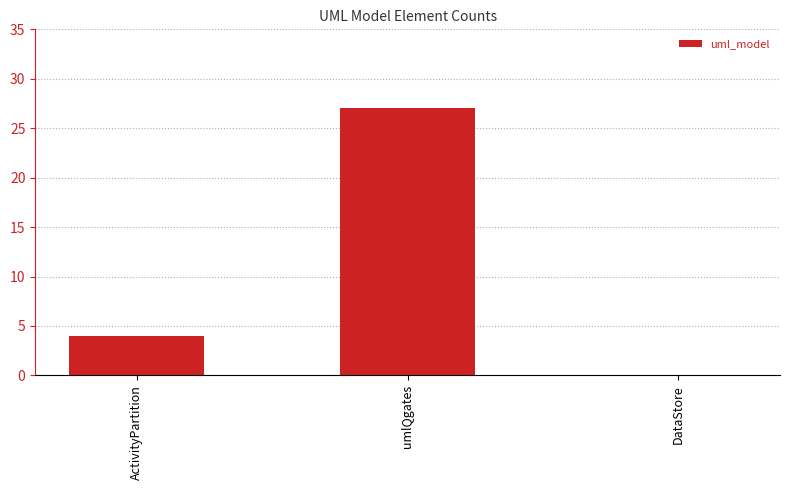

Where is the data nearest to the value 13?

ActivityPartition